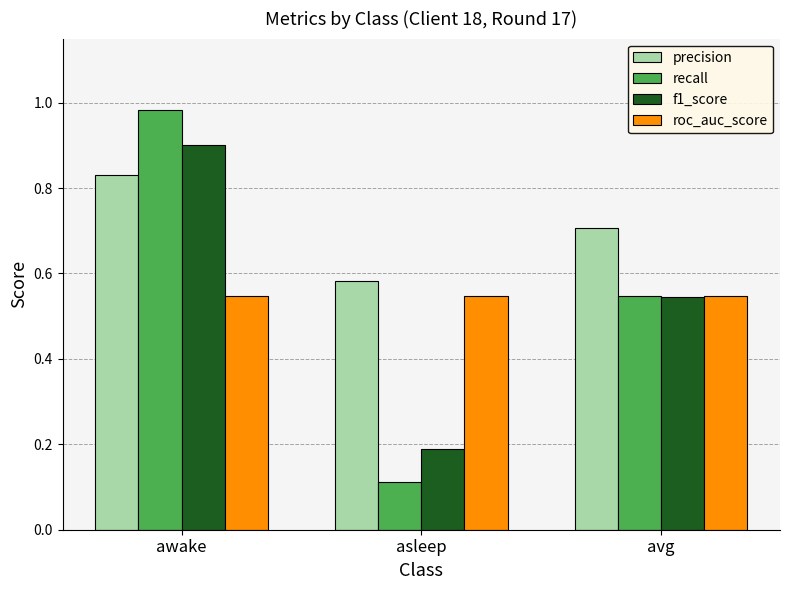

Count the f1_score values in the range 0 to 1.

3